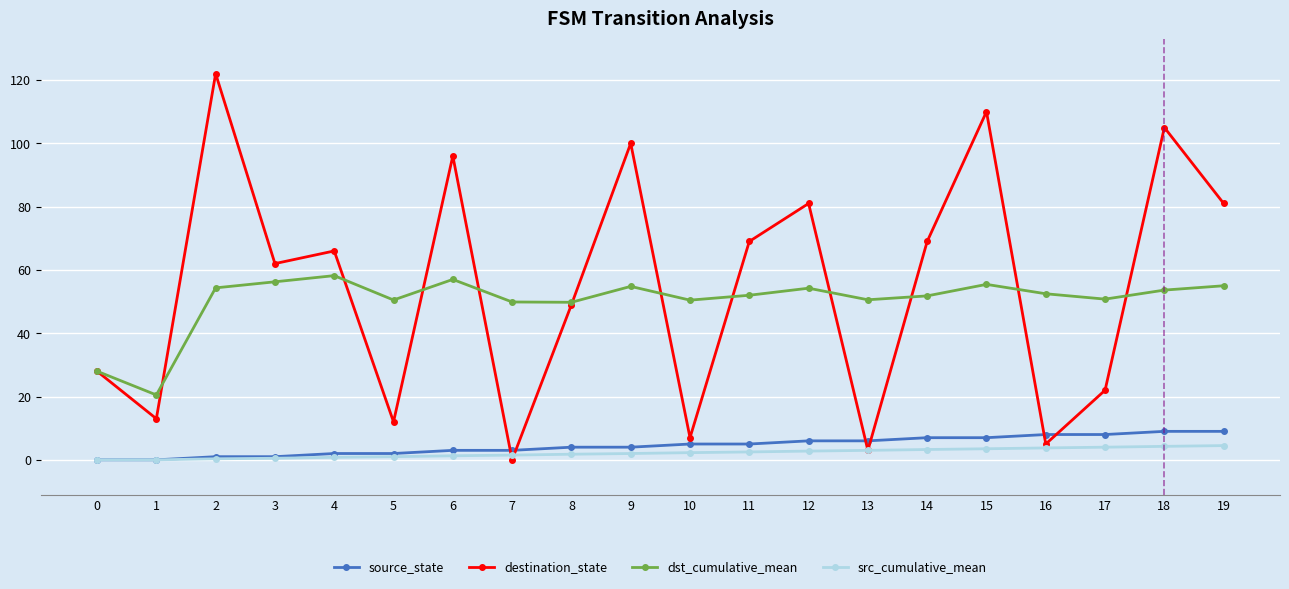

Is the value of dst_cumulative_mean at 12 greater than the value of source_state at 14?

Yes